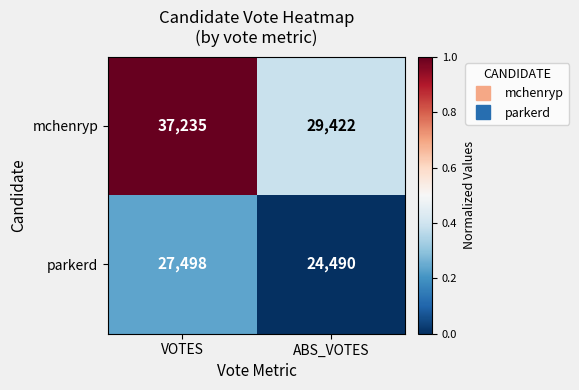

At which category is the sum across all series the highest?

VOTES